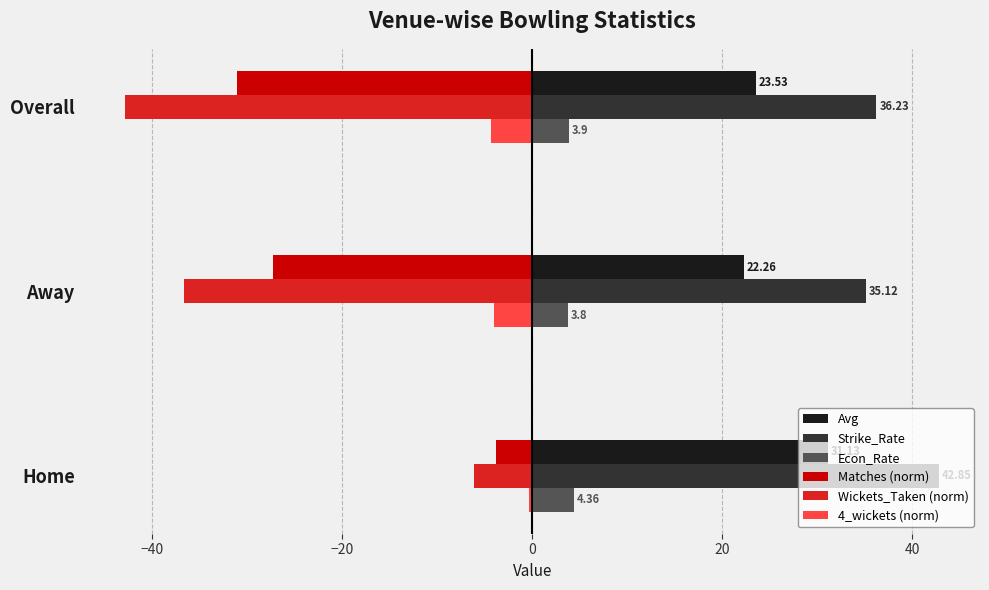

At how many categories does at least one series exceed 21?

3